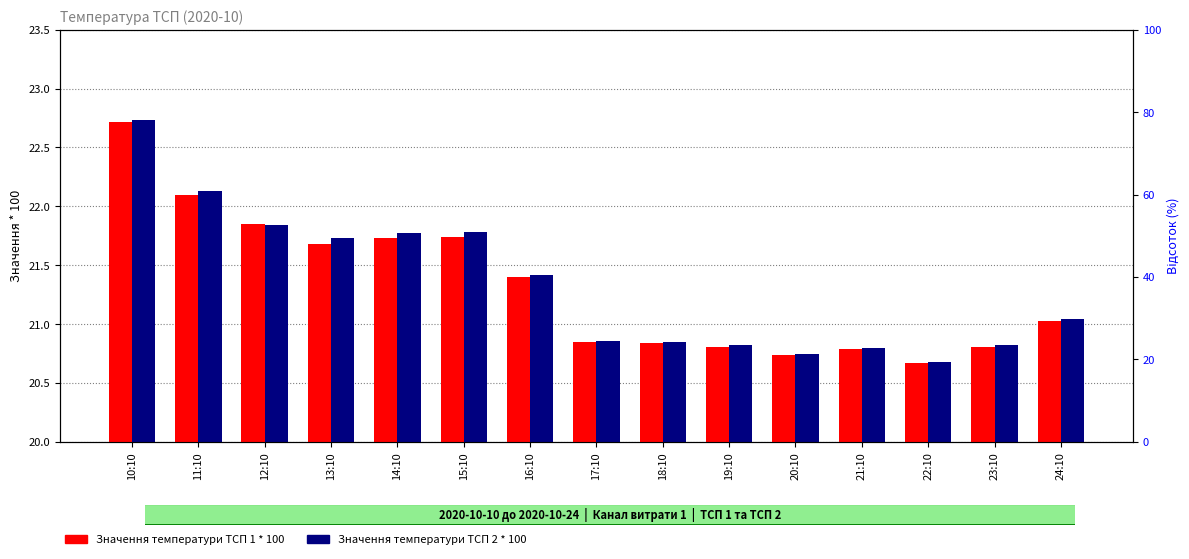

Reading left to right, transcribe all the data shown in this chart.

Значення температури ТСП 1 * 100: 22.7	22.1	21.9	21.7	21.7	21.7	21.4	20.9	20.8	20.8	20.7	20.8	20.7	20.8	21.0
Значення температури ТСП 2 * 100: 22.7	22.1	21.8	21.7	21.8	21.8	21.4	20.9	20.9	20.8	20.8	20.8	20.7	20.8	21.0